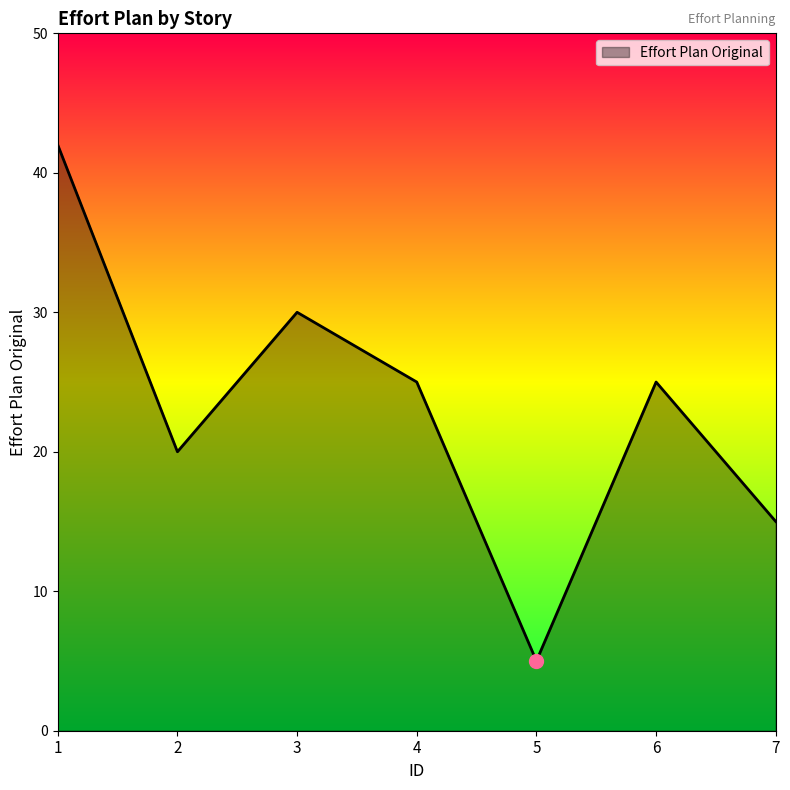

What is the difference between the values at 3 and 7?

15